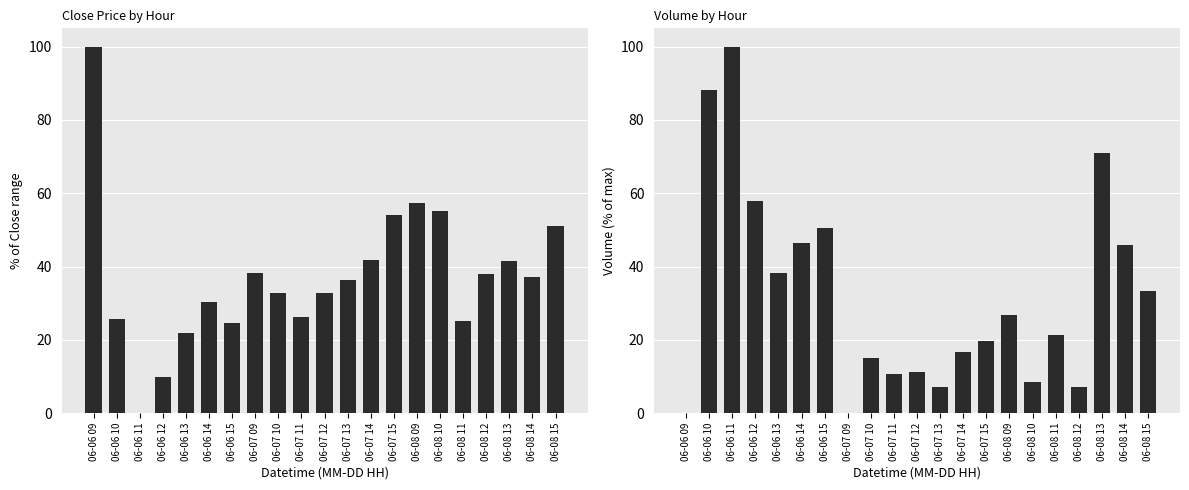

What is the label of the 1st bar from the left?

06-06 09